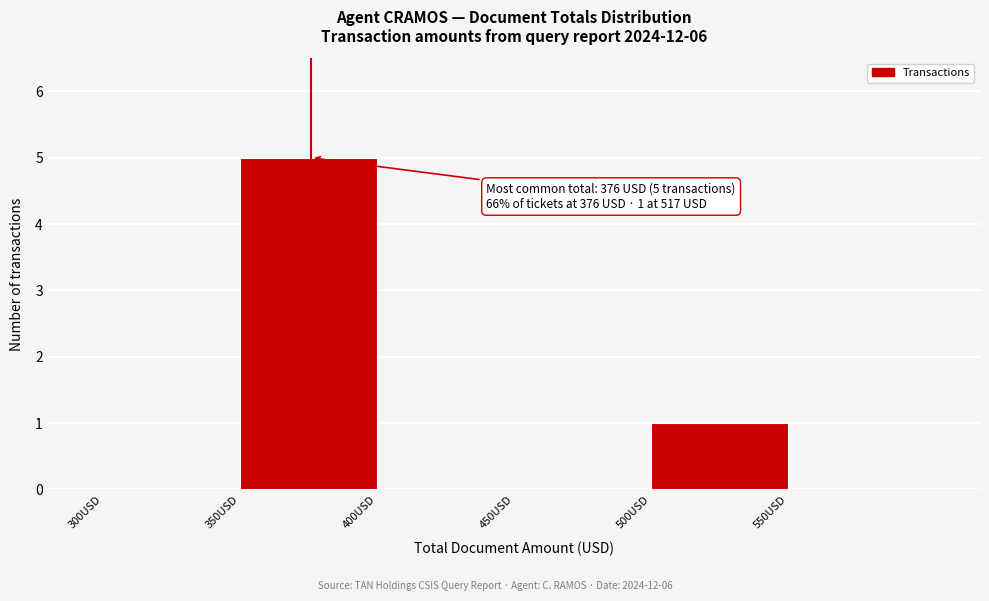

Over which range of the x-axis is the bar tallest?

350 to 400